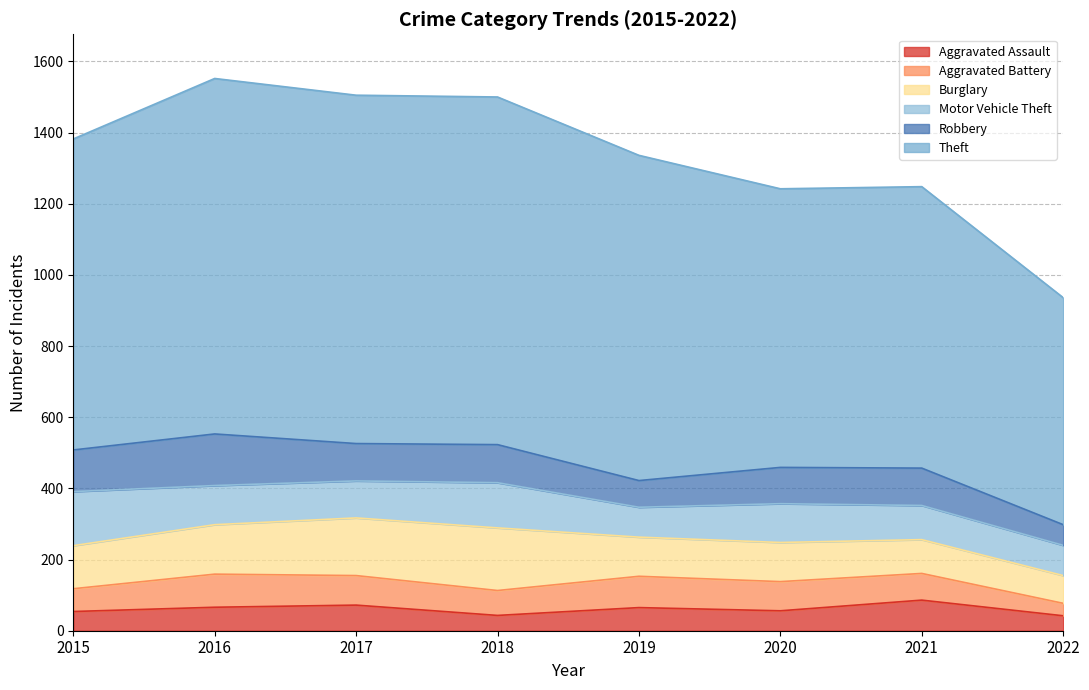

Which series has the largest total across all categories?

Theft